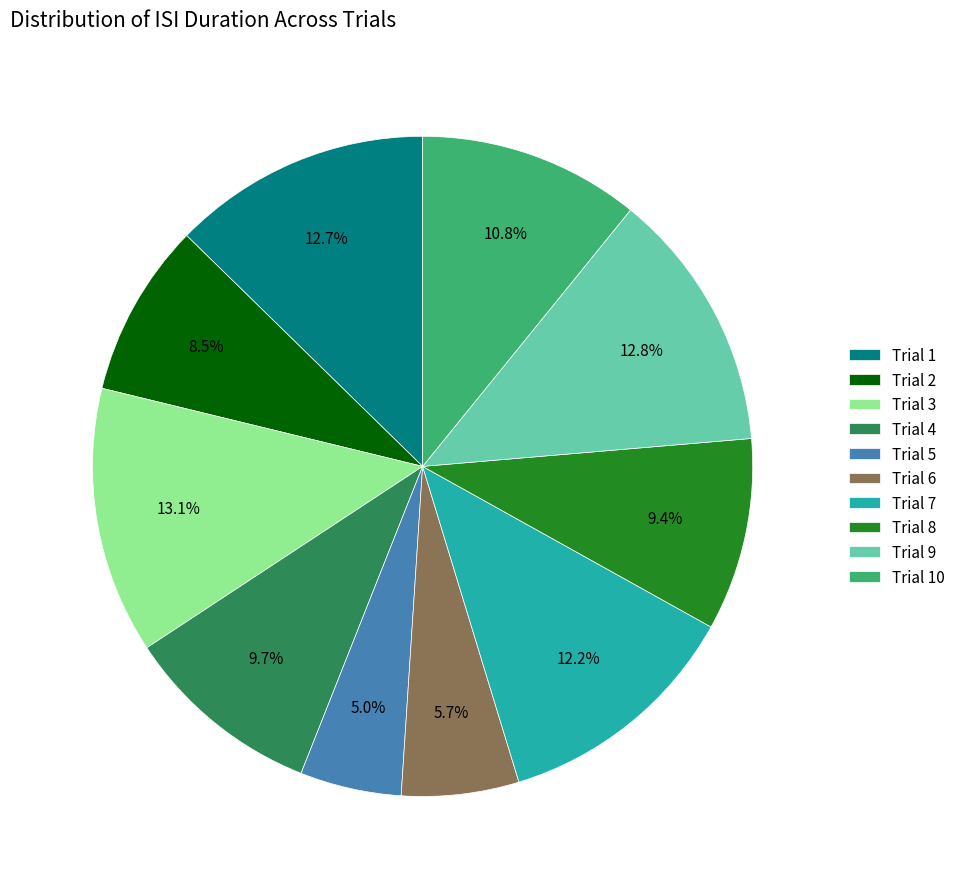

To the nearest percent, what is the difference between the largest and smallest slice percentages?

8%